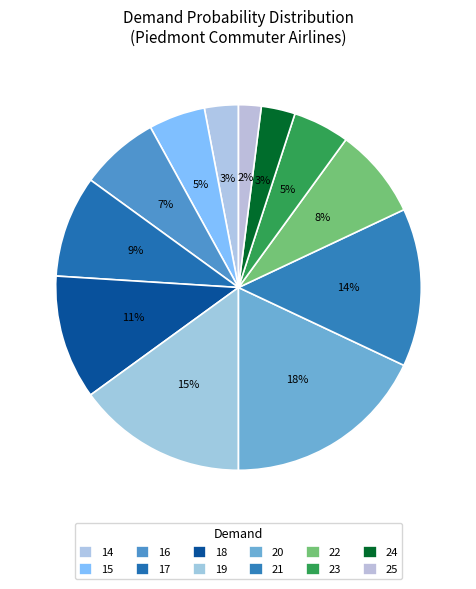

Count the number of slices in the pie.

12